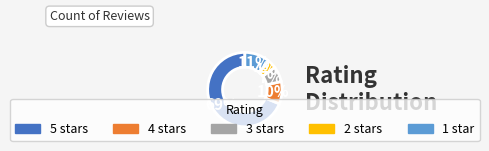

To the nearest percent, what is the average slice percentage?

20%